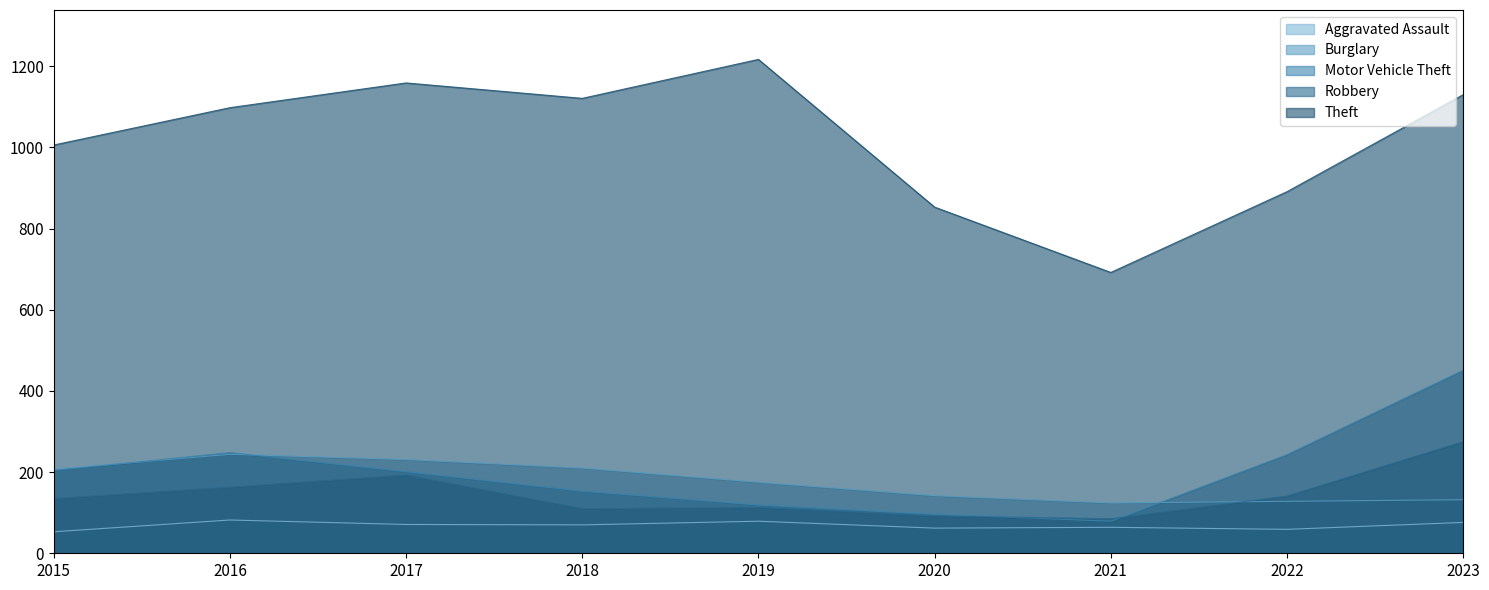

At which label does Theft first exceed 1098?

2017